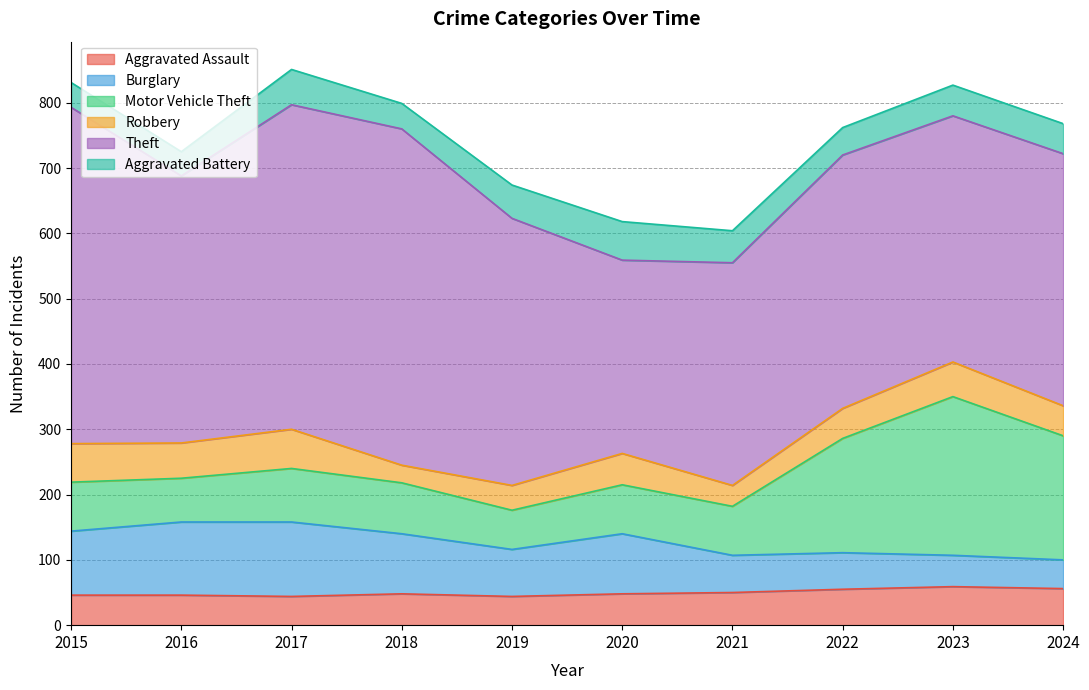

What is the highest value of the Aggravated Battery series?

59